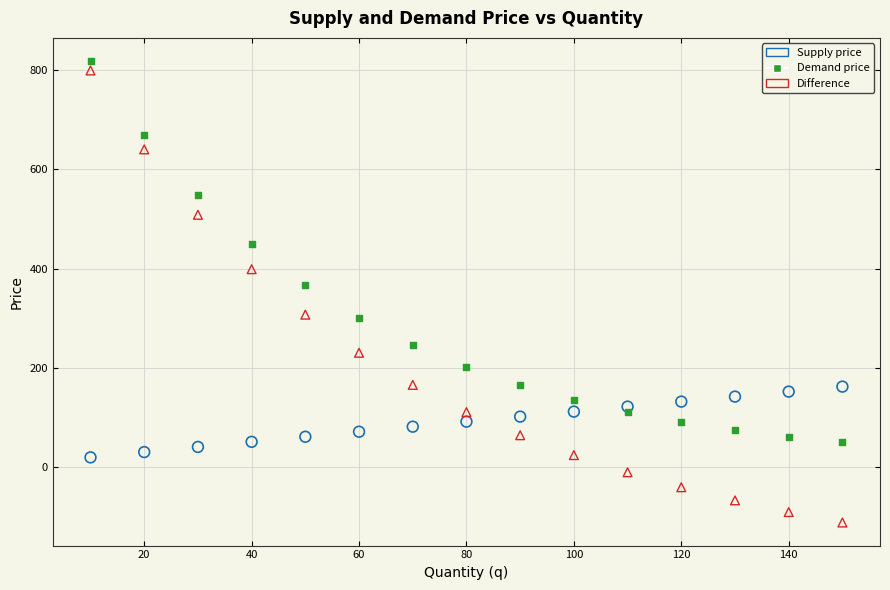

Which series contains the highest Y value?

Demand price